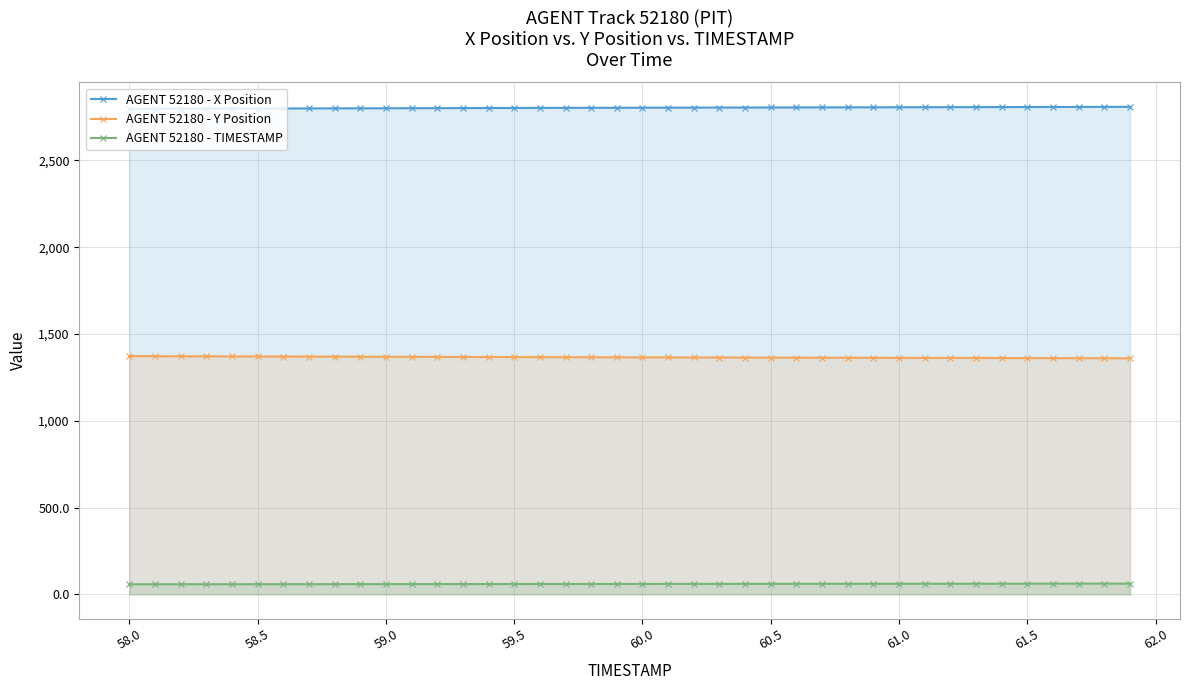

List the series in order of their peak value, highest first.

AGENT 52180 - X Position, AGENT 52180 - Y Position, AGENT 52180 - TIMESTAMP